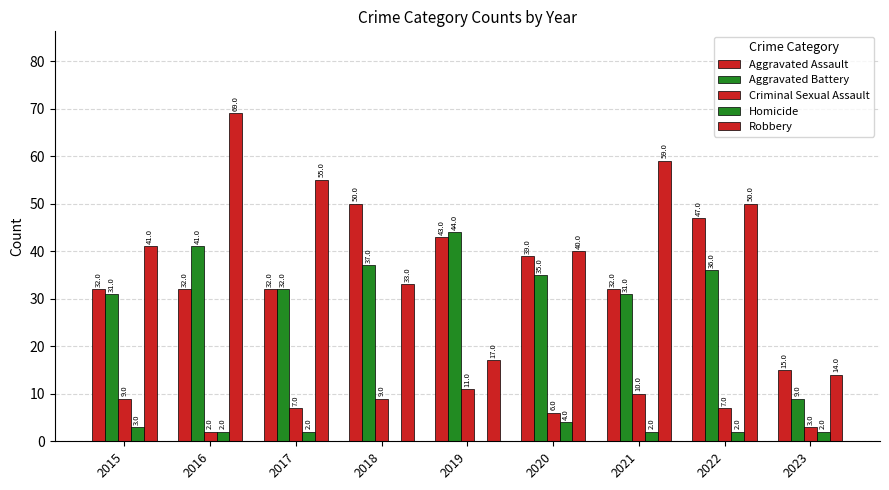

Where is Robbery nearest to the value 41?

2015